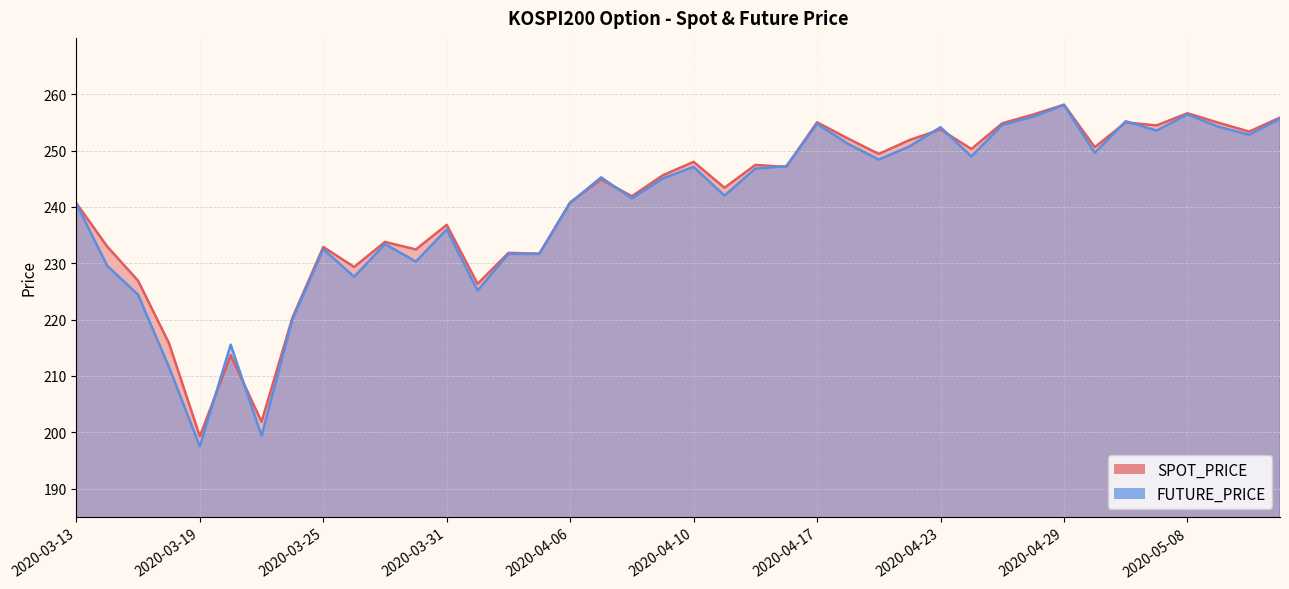

The FUTURE_PRICE series shows 351.0 at 2020-03-24. True or false?

False